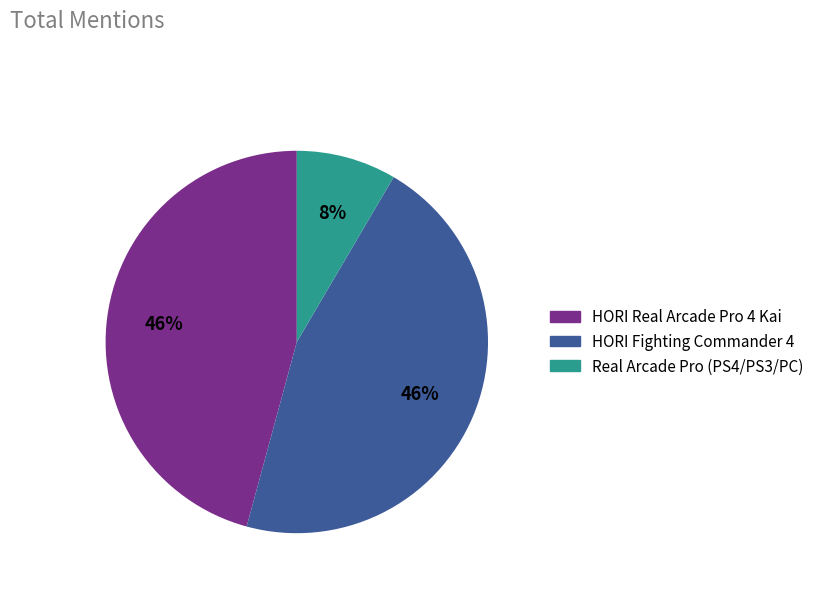

What is the smallest slice in the pie chart?

Real Arcade Pro (PS4/PS3/PC)